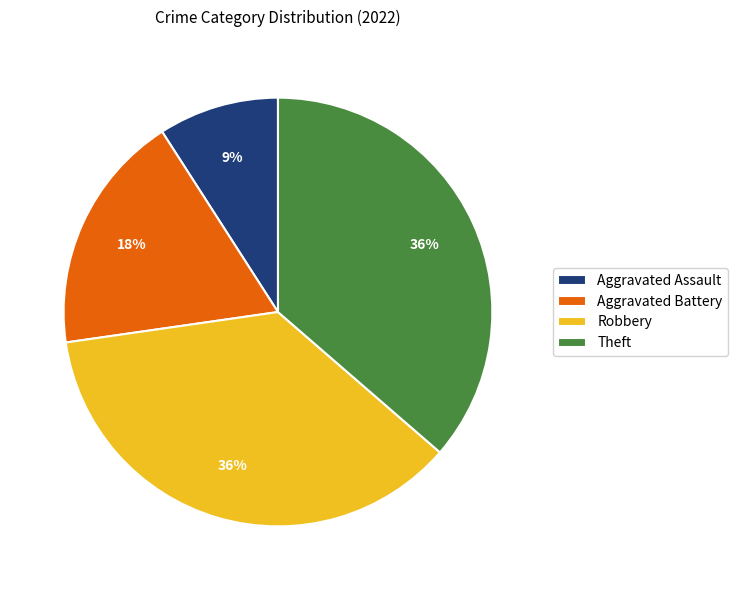

Do Robbery and Aggravated Assault together represent more than half of the pie?

No